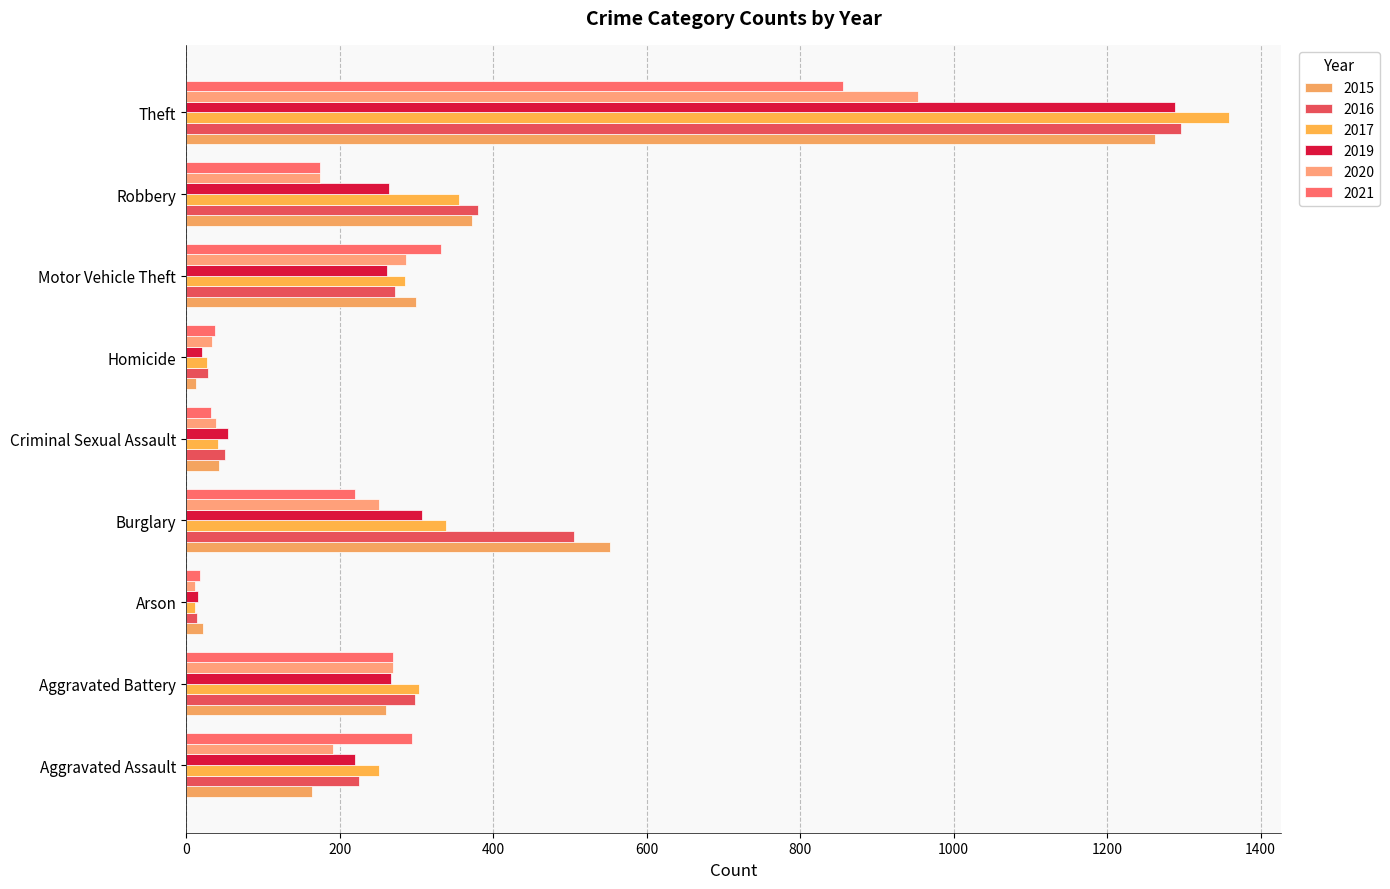

How many distinct data groups are displayed?

6